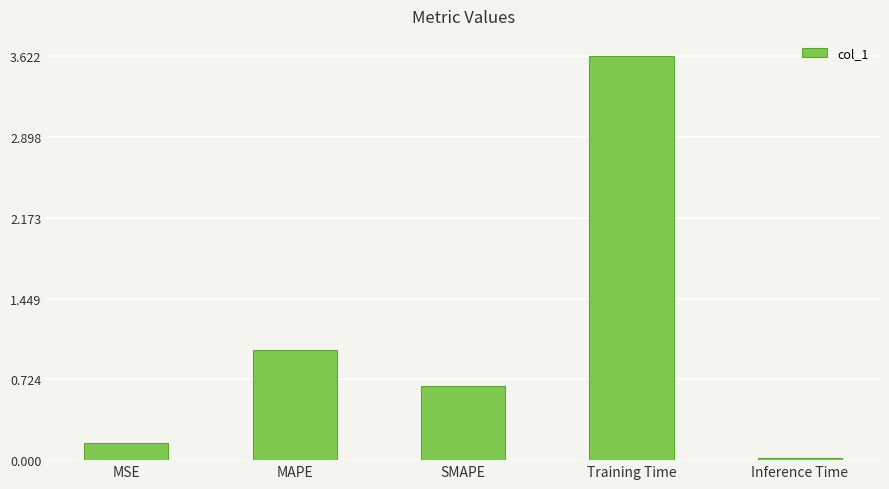

What is the average value?

1.1